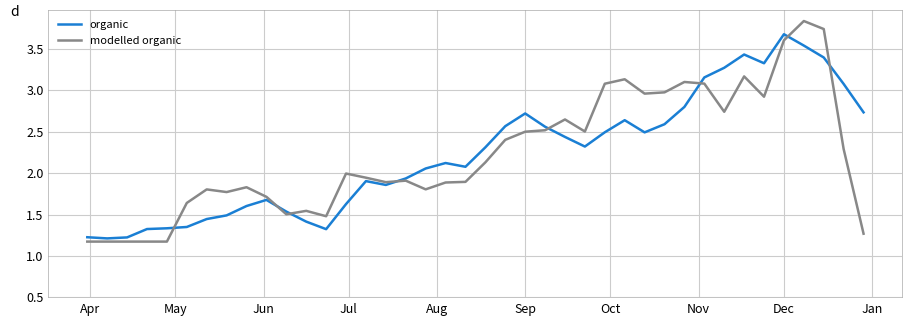

What is the smallest value displayed?

1.2